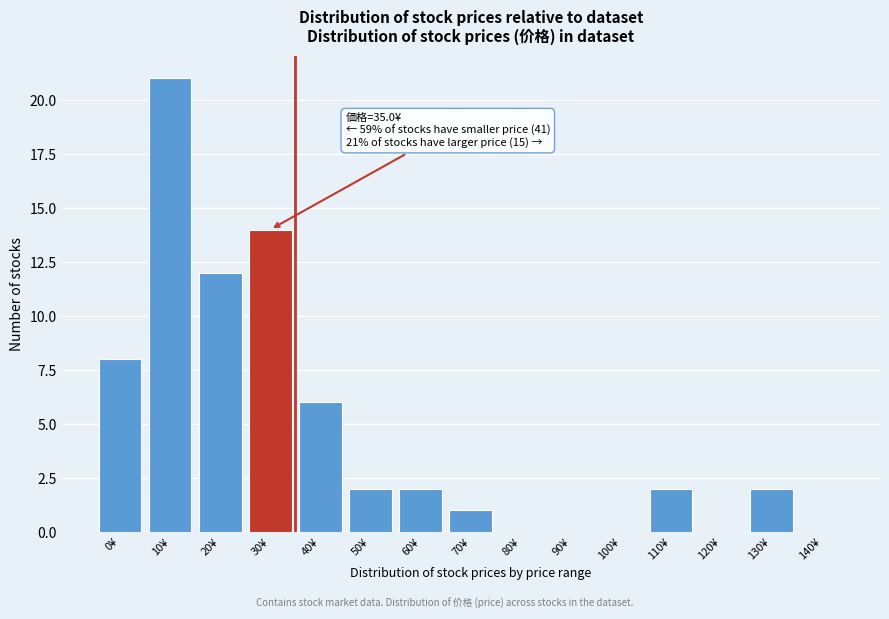

Reading right to left, list all the values displayed in this chart.

140¥=0	130¥=2	120¥=0	110¥=2	100¥=0	90¥=0	80¥=0	70¥=1	60¥=2	50¥=2	40¥=6	30¥=14	20¥=12	10¥=21	0¥=8